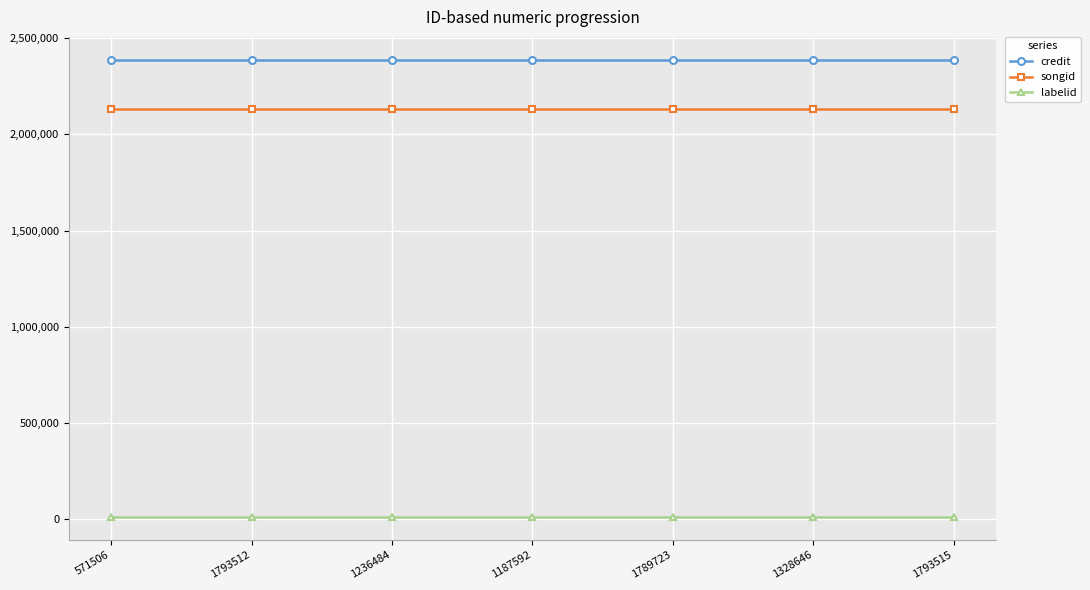

What is the maximum value for credit?

2388150